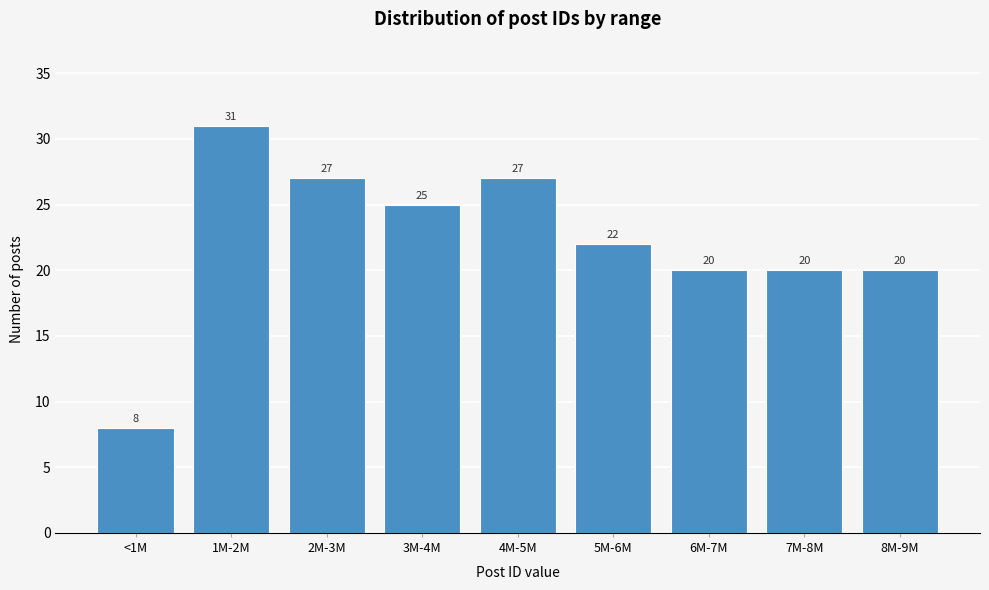

Reading right to left, list all the values displayed in this chart.

20	20	20	22	27	25	27	31	8